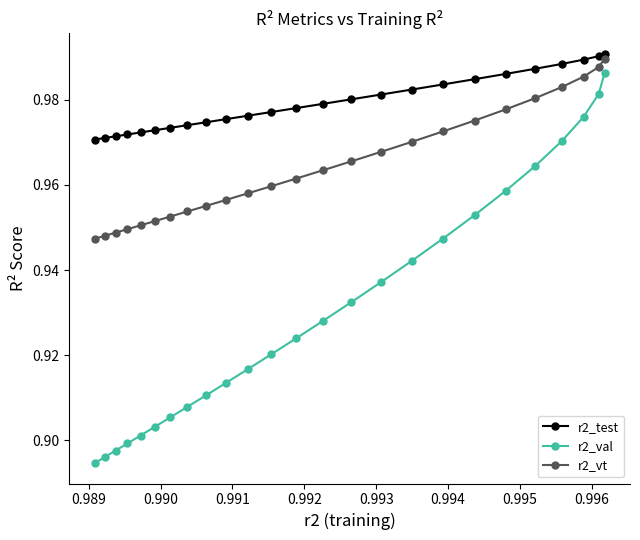

What is the sum of all r2_vt values?

24.1